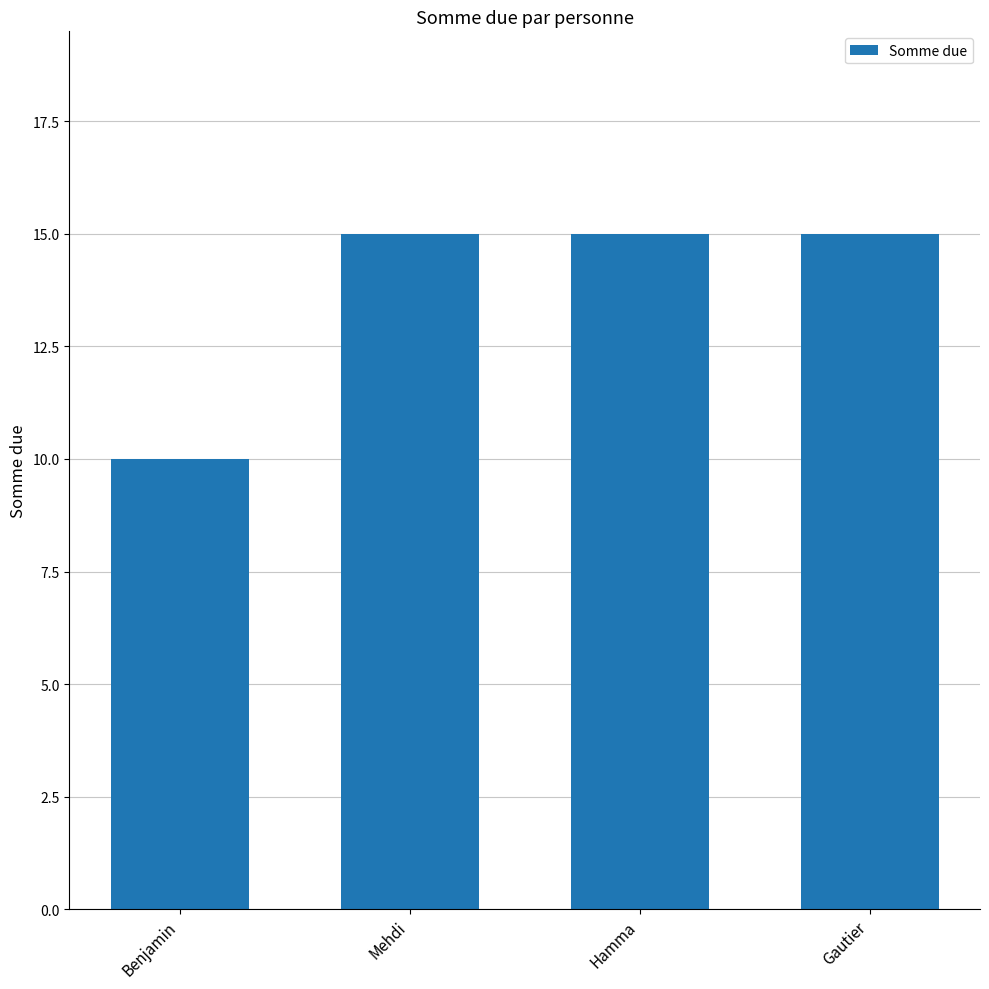

The value at Mehdi is 10. True or false?

False